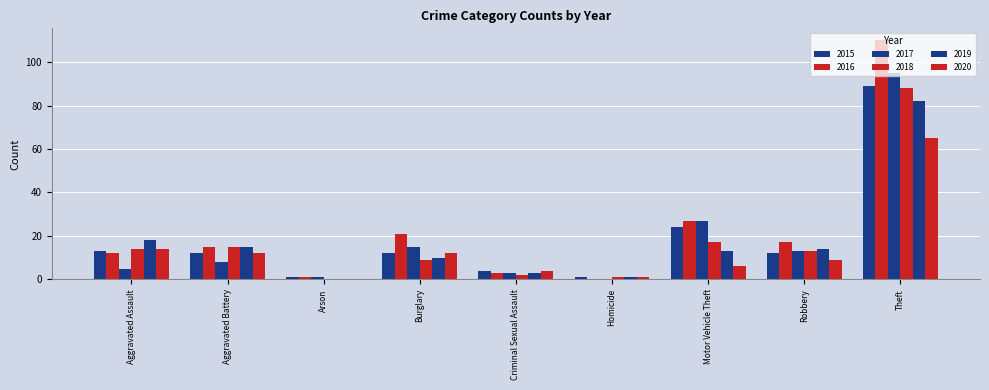

Between Aggravated Assault and Criminal Sexual Assault, which series saw the biggest shift?

2019